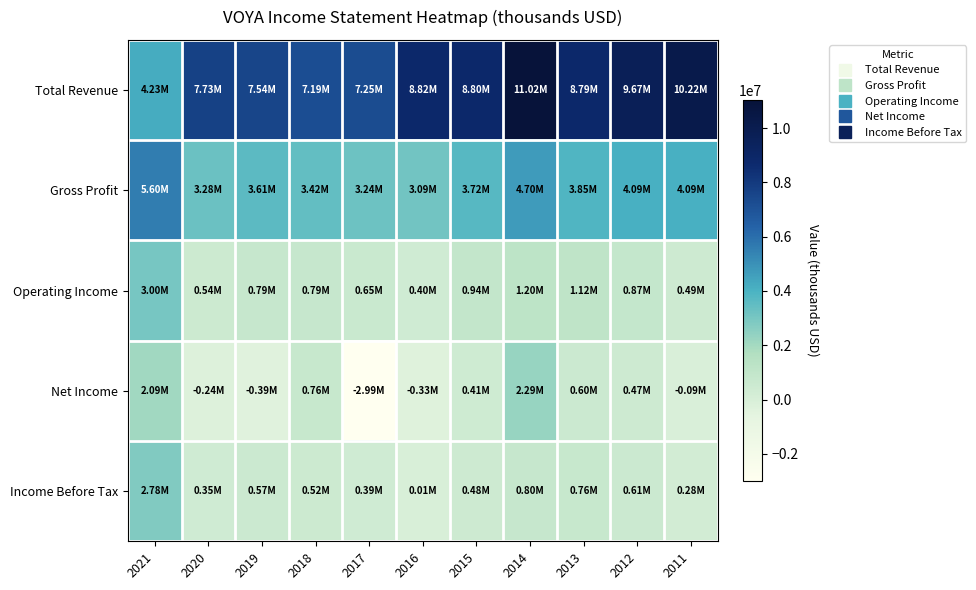

Between 2018 and 2019, which is larger?

2019